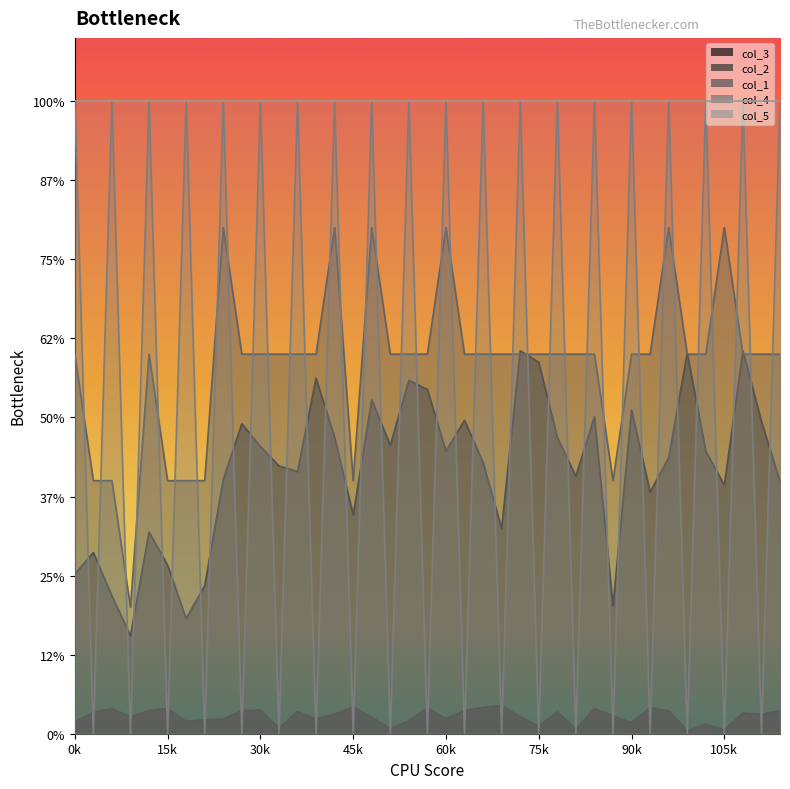

Which category has the highest value across all series?

0k